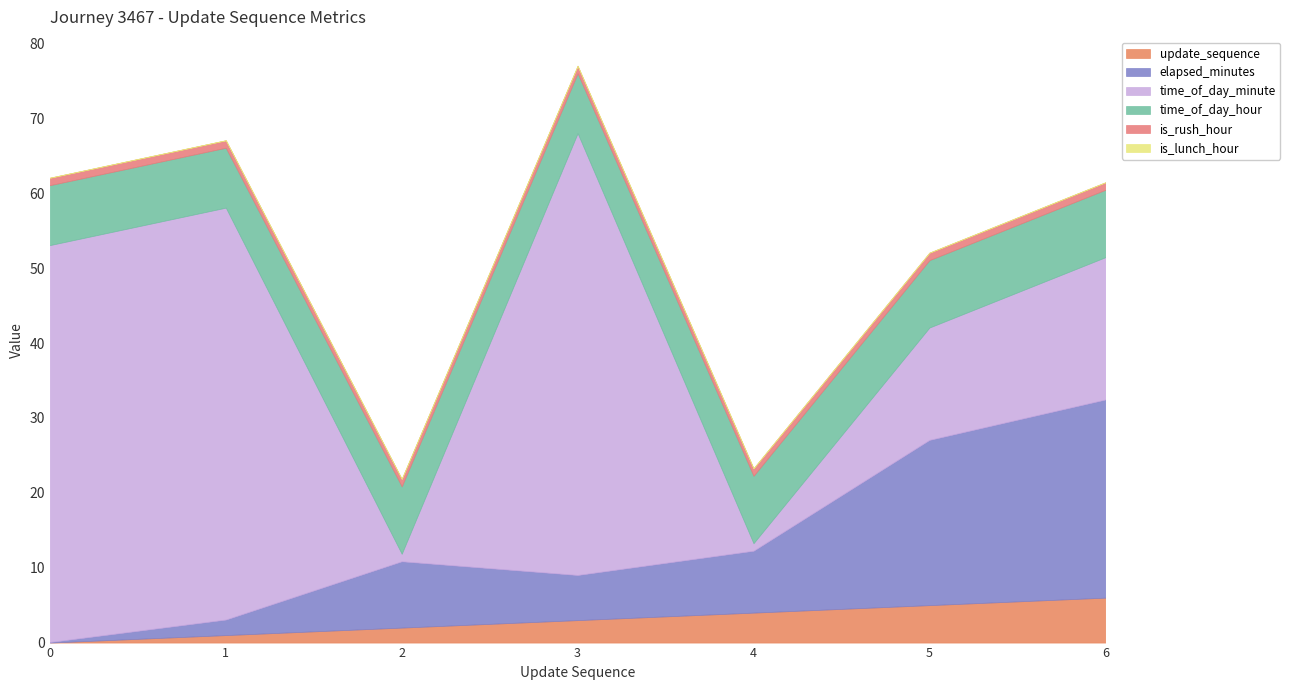

At 2, list the series in order from largest to smallest.

time_of_day_hour, elapsed_minutes, update_sequence, time_of_day_minute, is_rush_hour, is_lunch_hour